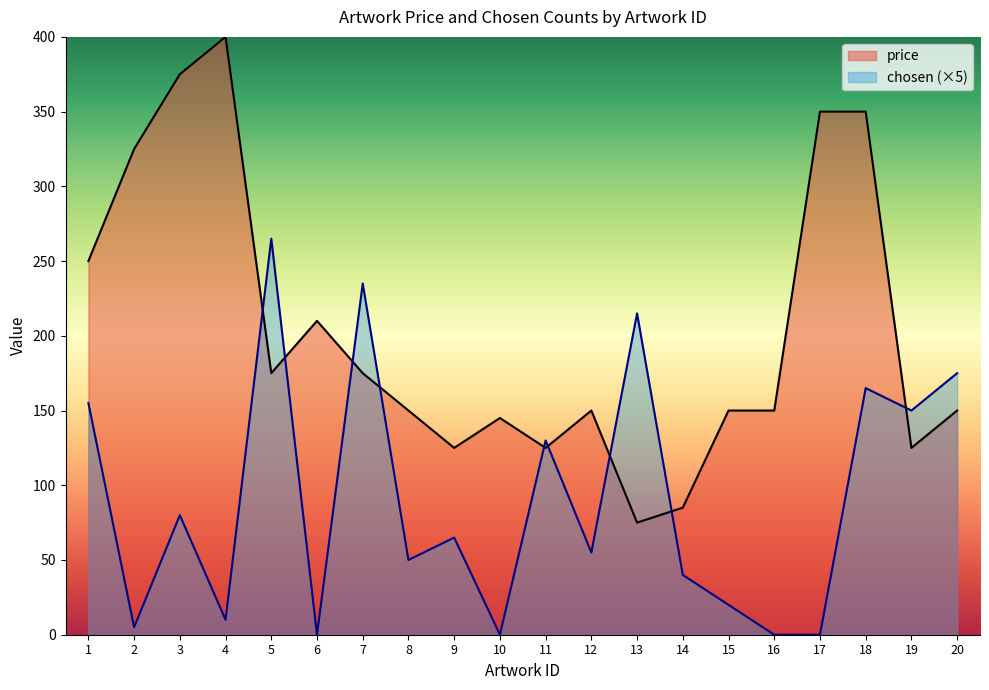

How many intersections are there between chosen and price?

9